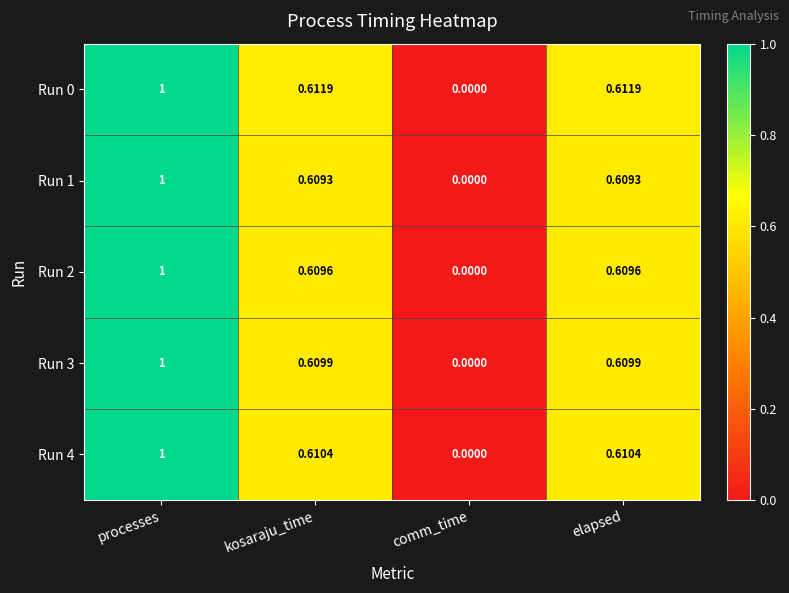

At which category is the sum across all series the highest?

processes